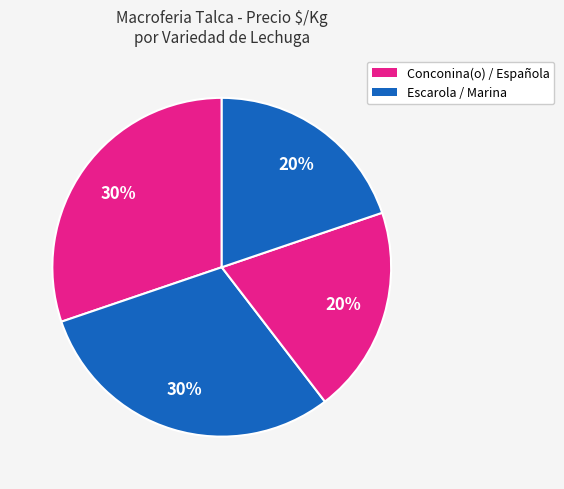

Count the number of slices in the pie.

4